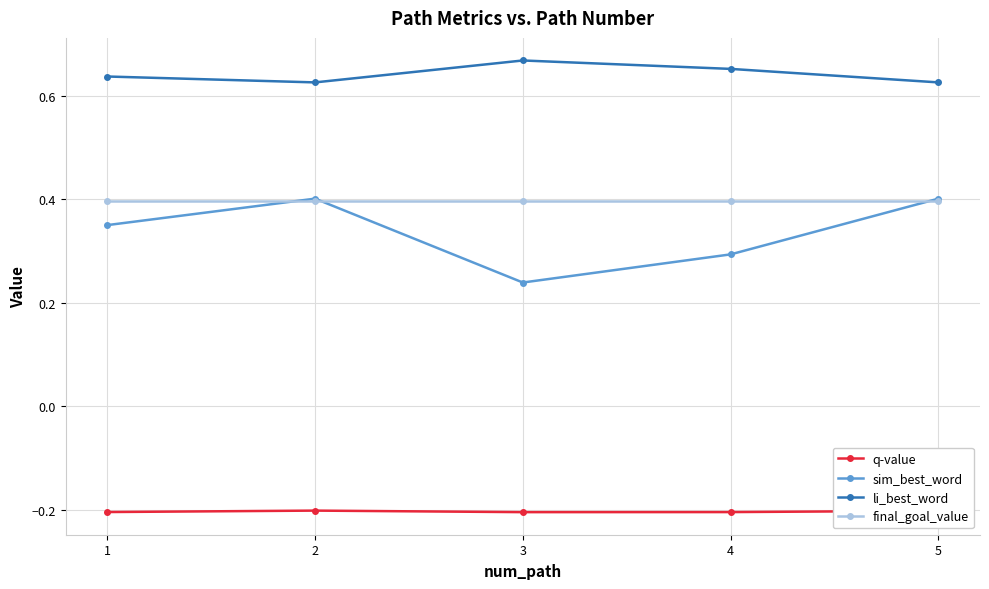

Does the chart have visible grid lines?

Yes